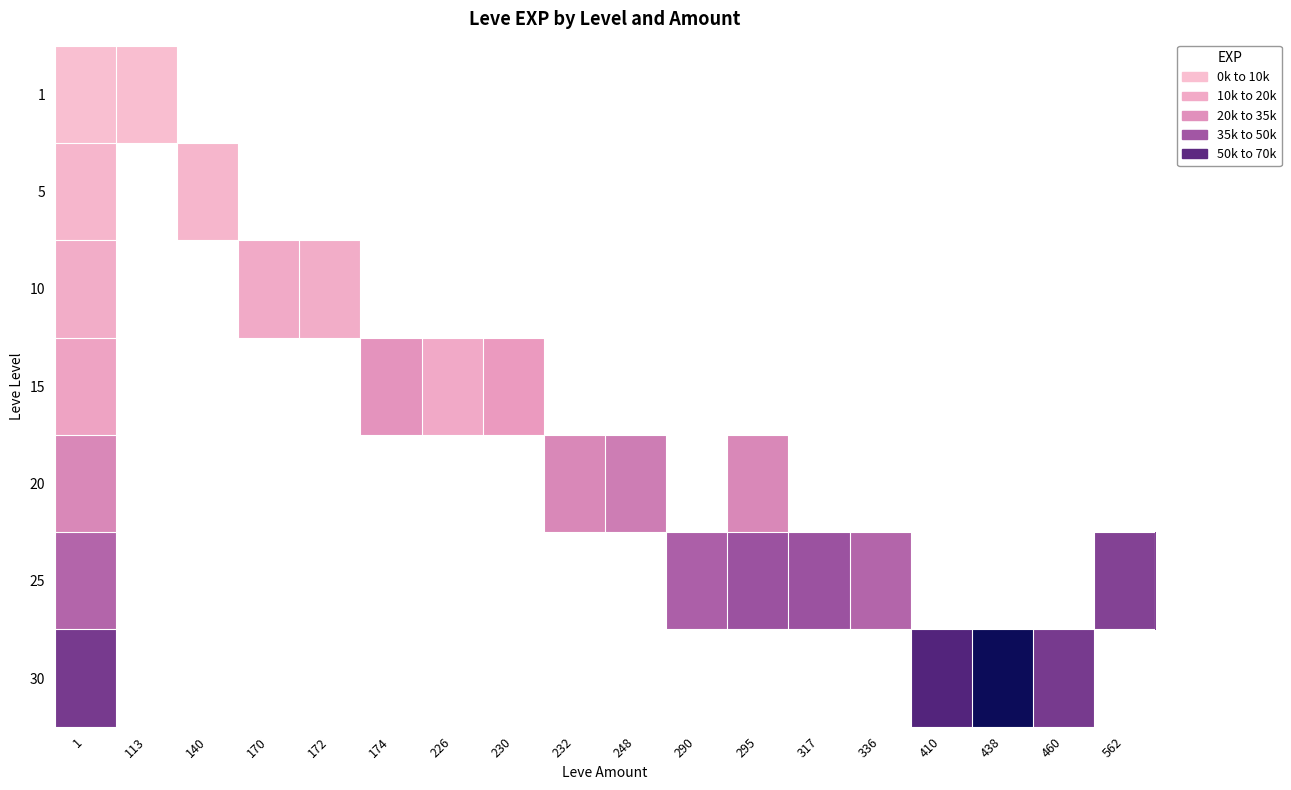

How many categories are shown in the chart?

18